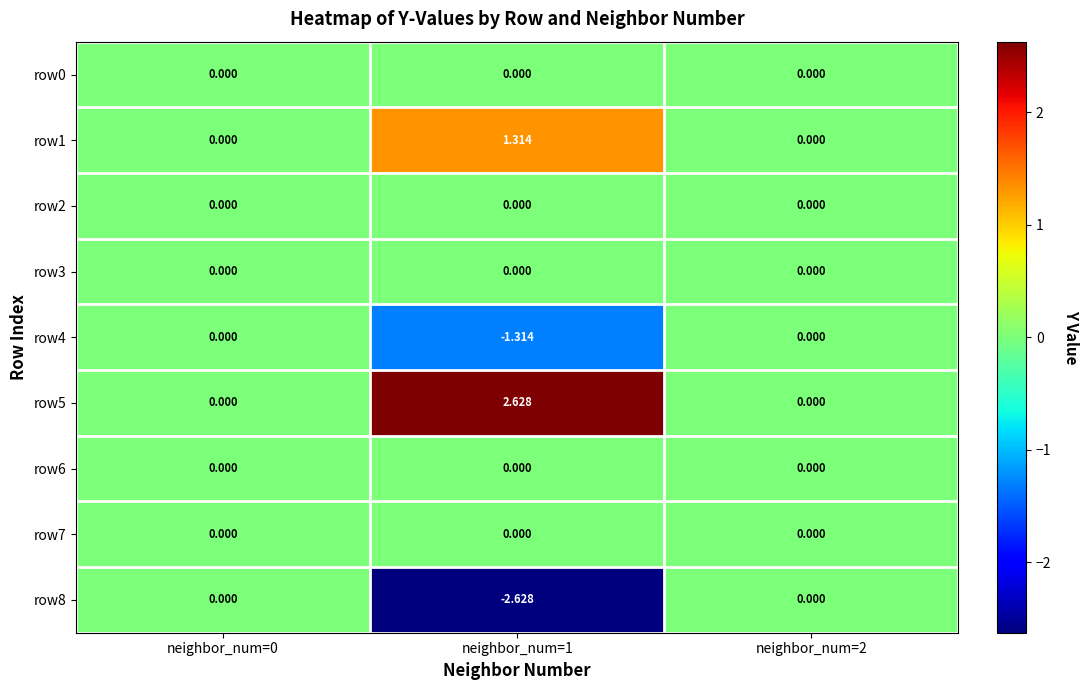

Reading left to right, extract all data points from this chart.

row0: neighbor_num=0=0.0	neighbor_num=1=0.0	neighbor_num=2=0.0
row1: neighbor_num=0=0.0	neighbor_num=1=1.3	neighbor_num=2=0.0
row2: neighbor_num=0=0.0	neighbor_num=1=0.0	neighbor_num=2=0.0
row3: neighbor_num=0=0.0	neighbor_num=1=0.0	neighbor_num=2=0.0
row4: neighbor_num=0=0.0	neighbor_num=1=-1.3	neighbor_num=2=0.0
row5: neighbor_num=0=0.0	neighbor_num=1=2.6	neighbor_num=2=0.0
row6: neighbor_num=0=0.0	neighbor_num=1=0.0	neighbor_num=2=0.0
row7: neighbor_num=0=0.0	neighbor_num=1=0.0	neighbor_num=2=0.0
row8: neighbor_num=0=0.0	neighbor_num=1=-2.6	neighbor_num=2=0.0